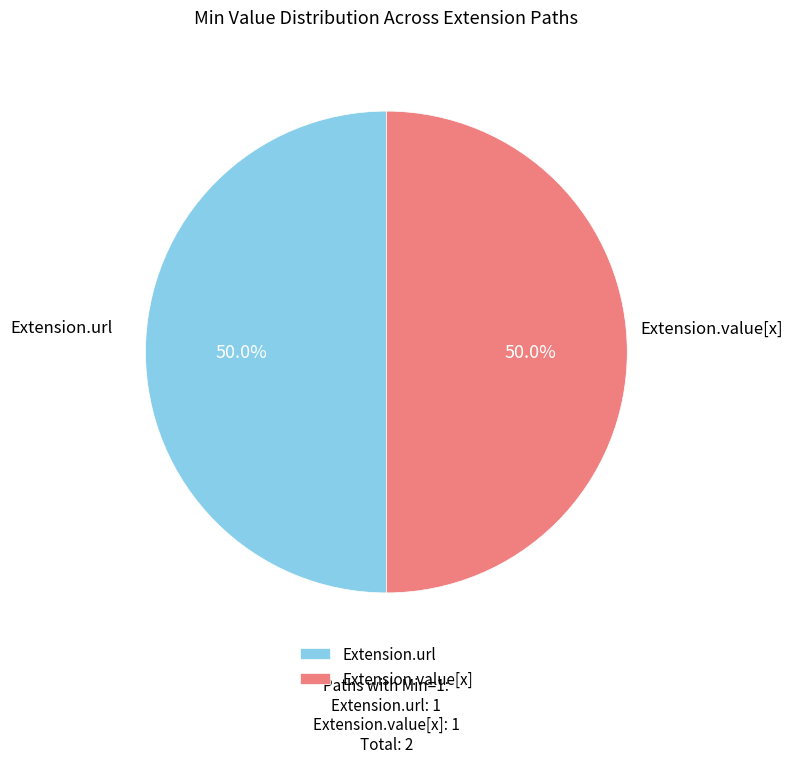

How much of the chart is everything except Extension.value[x]?

50.0%